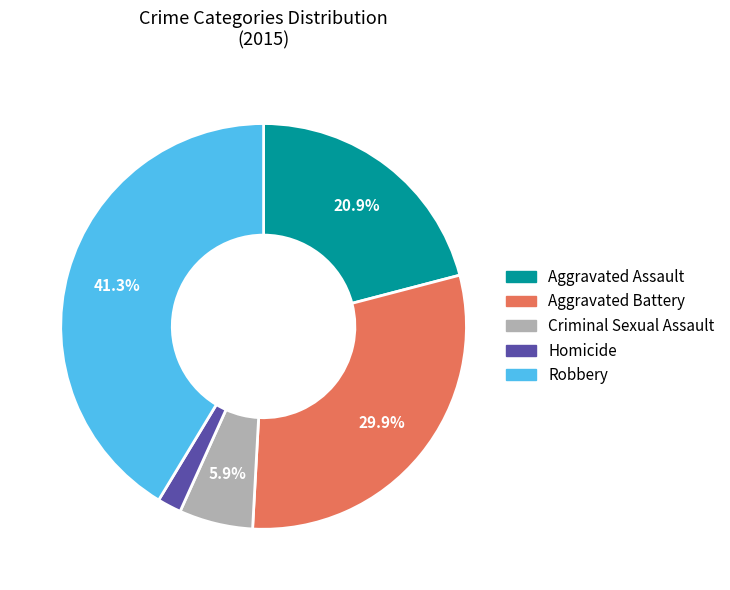

Approximately how many times larger is the value at Criminal Sexual Assault compared to Robbery?

0.1